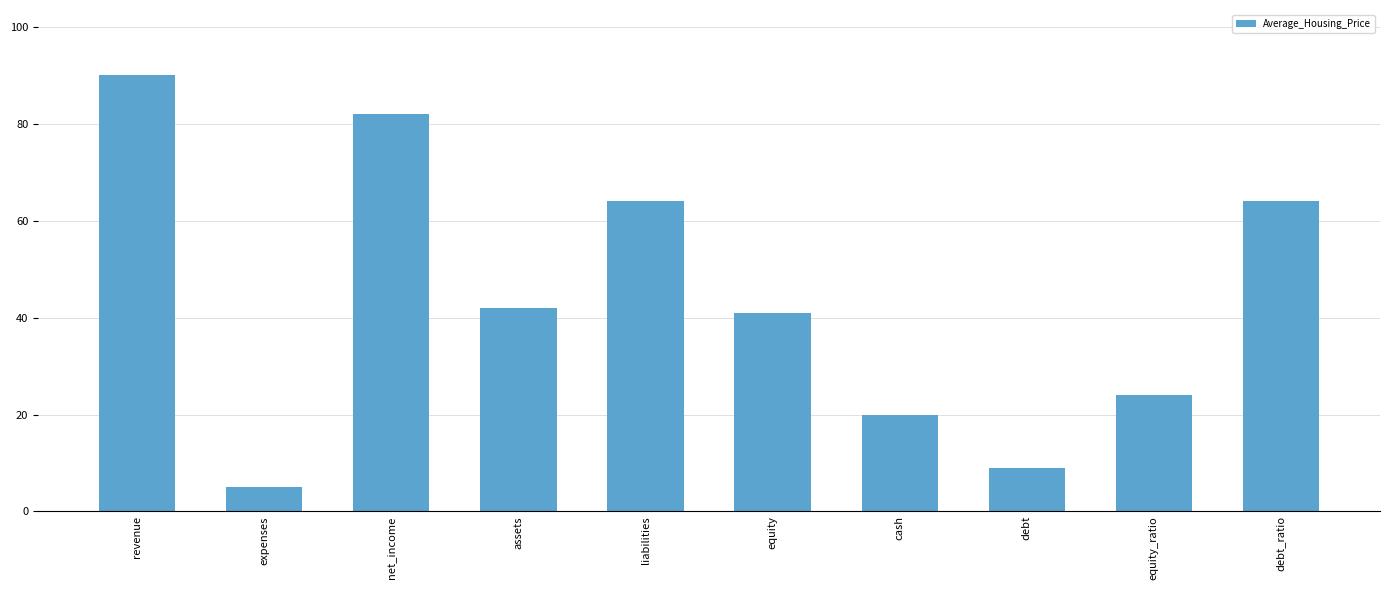

What is the label of the 6th bar from the right?

liabilities